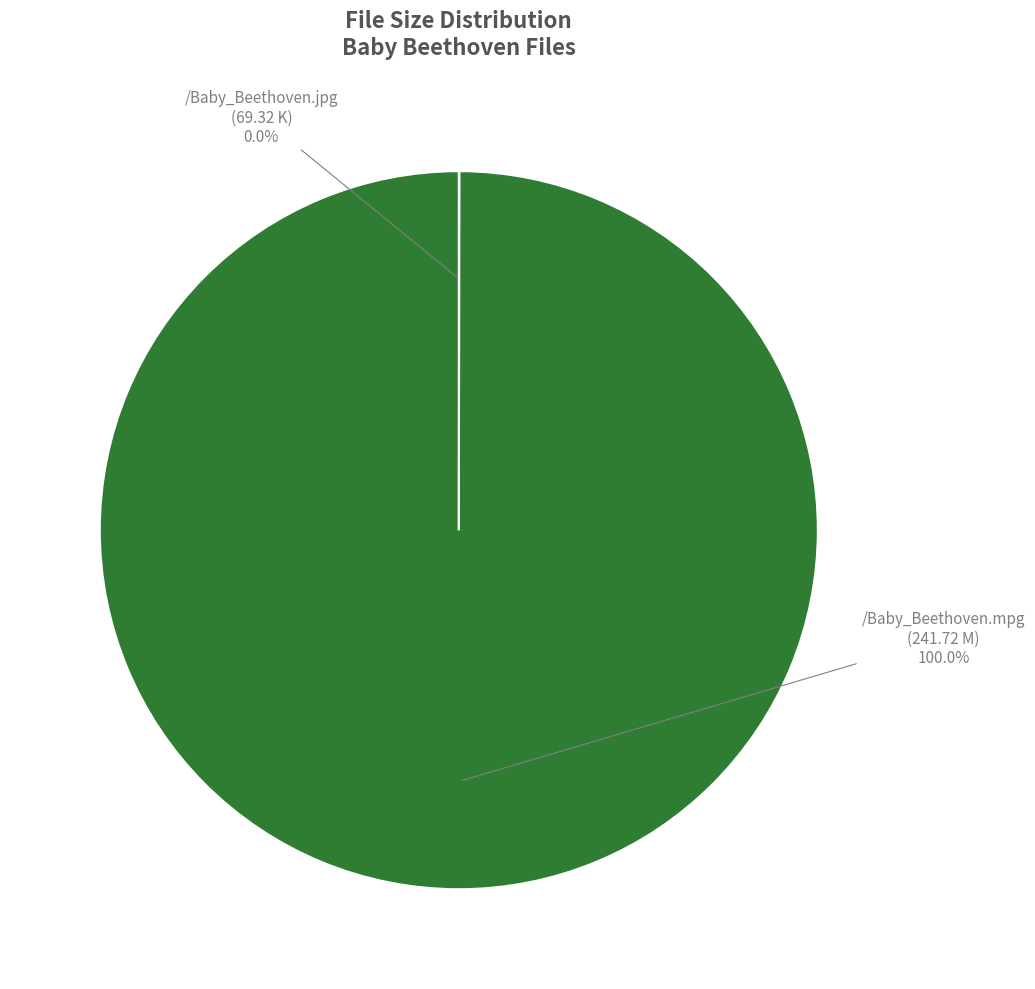

Is there any slice that represents more than half of the pie?

Yes